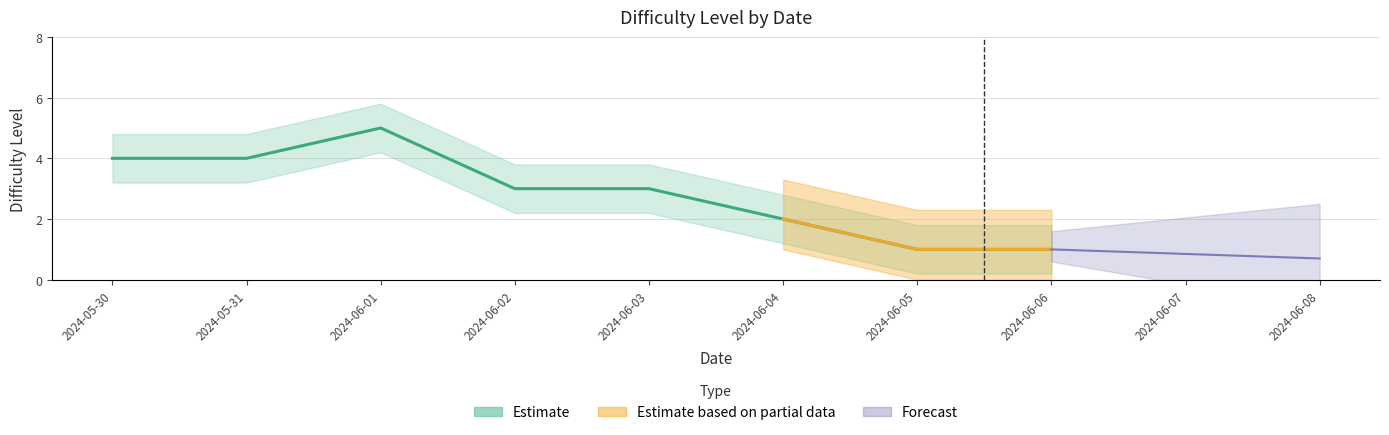

Is it true that the value at 2024-06-03 is 1?

False